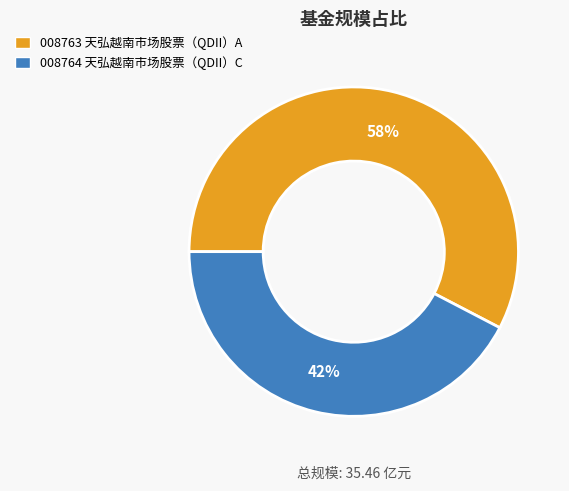

True or false: 008763 天弘越南市场股票（QDII）A accounts for 58% of the total.

True